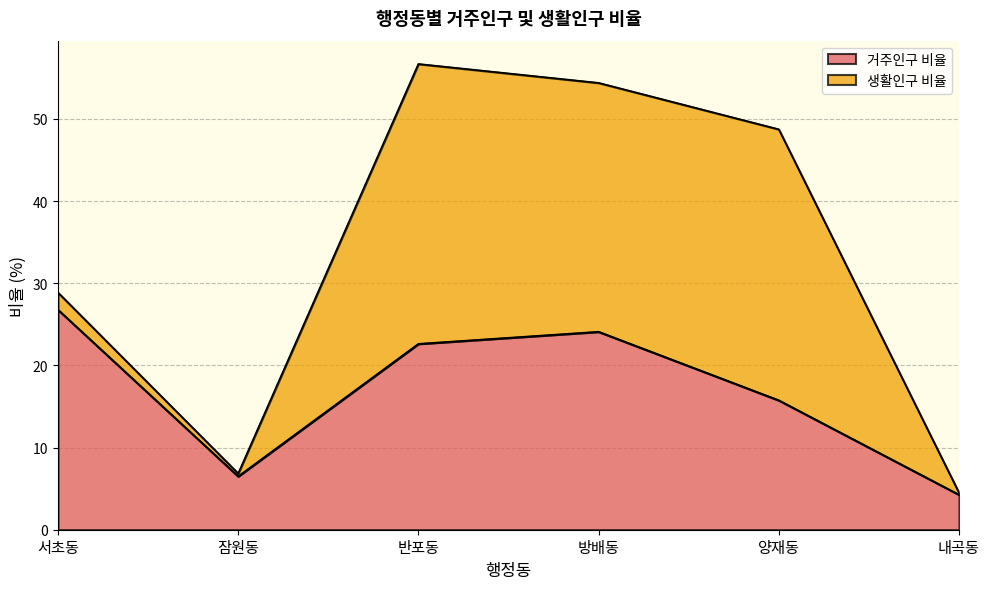

At which label does the data first exceed 22?

서초동